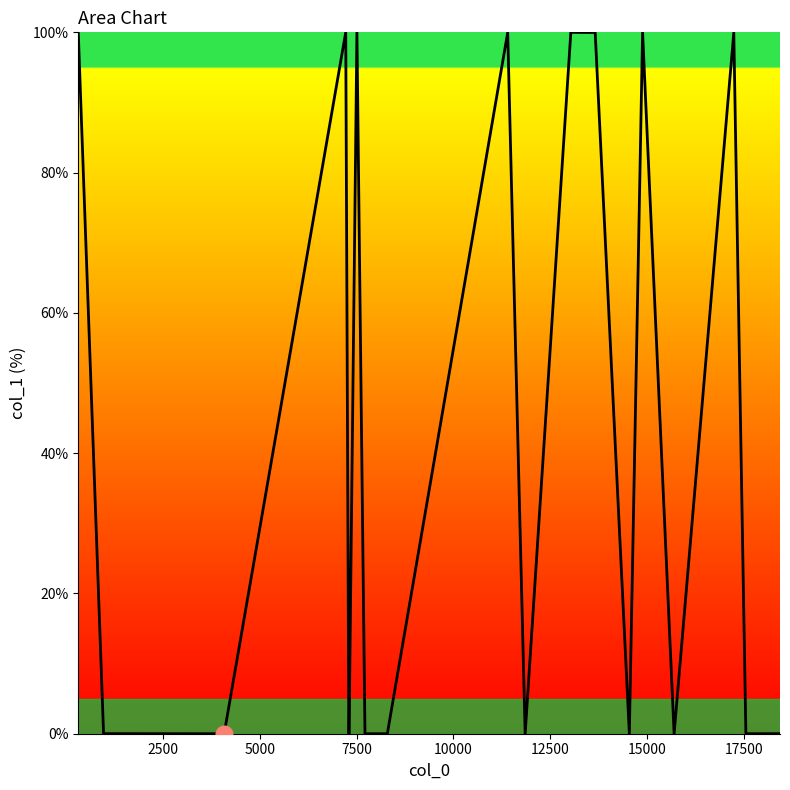

What is the maximum value shown in the chart?

100.0